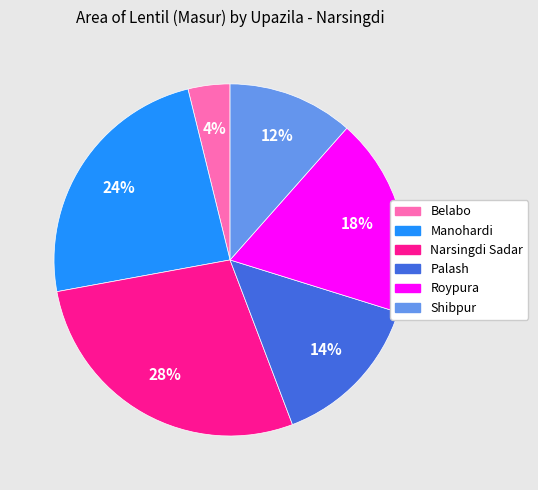

To the nearest percent, what is the difference between the Manohardi and Narsingdi Sadar slice percentages?

4%